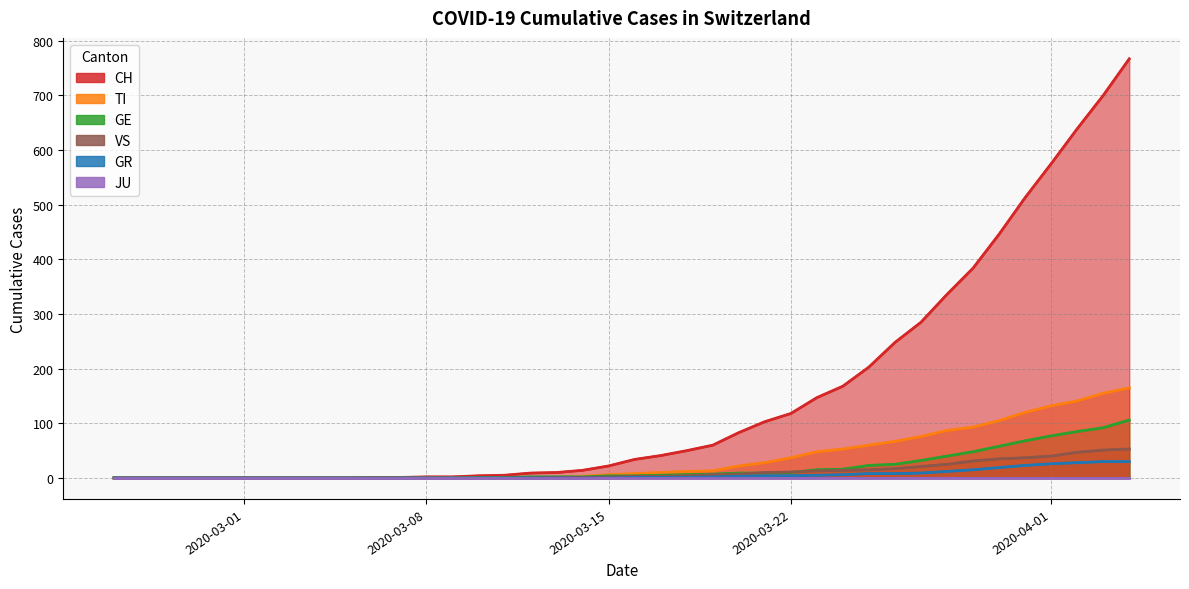

True or false: VS has a value of -17 at 2020-03-01.

False